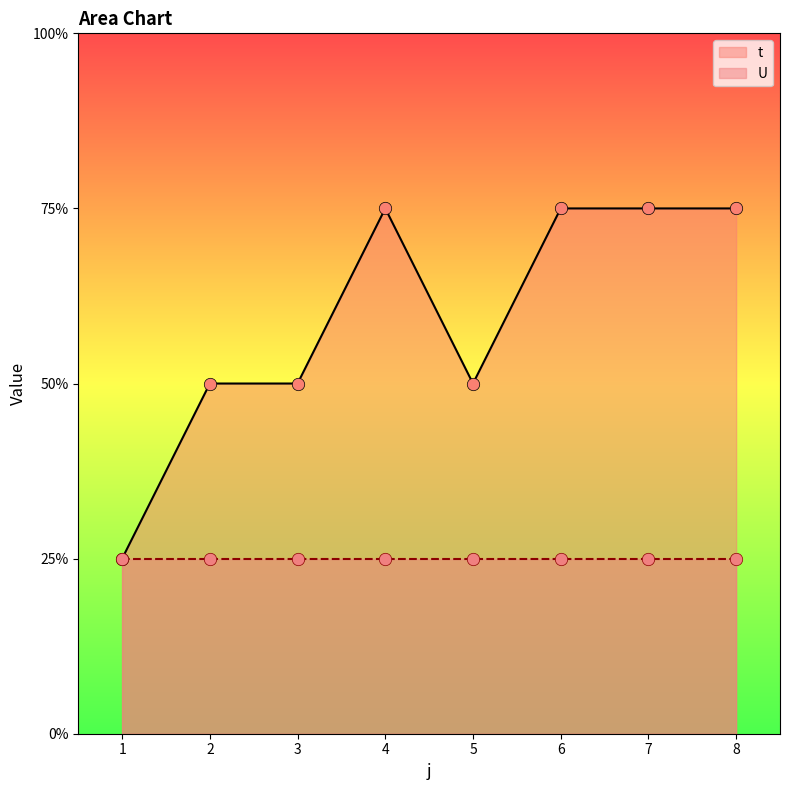

What is the change in value from 1 to 5?

+1